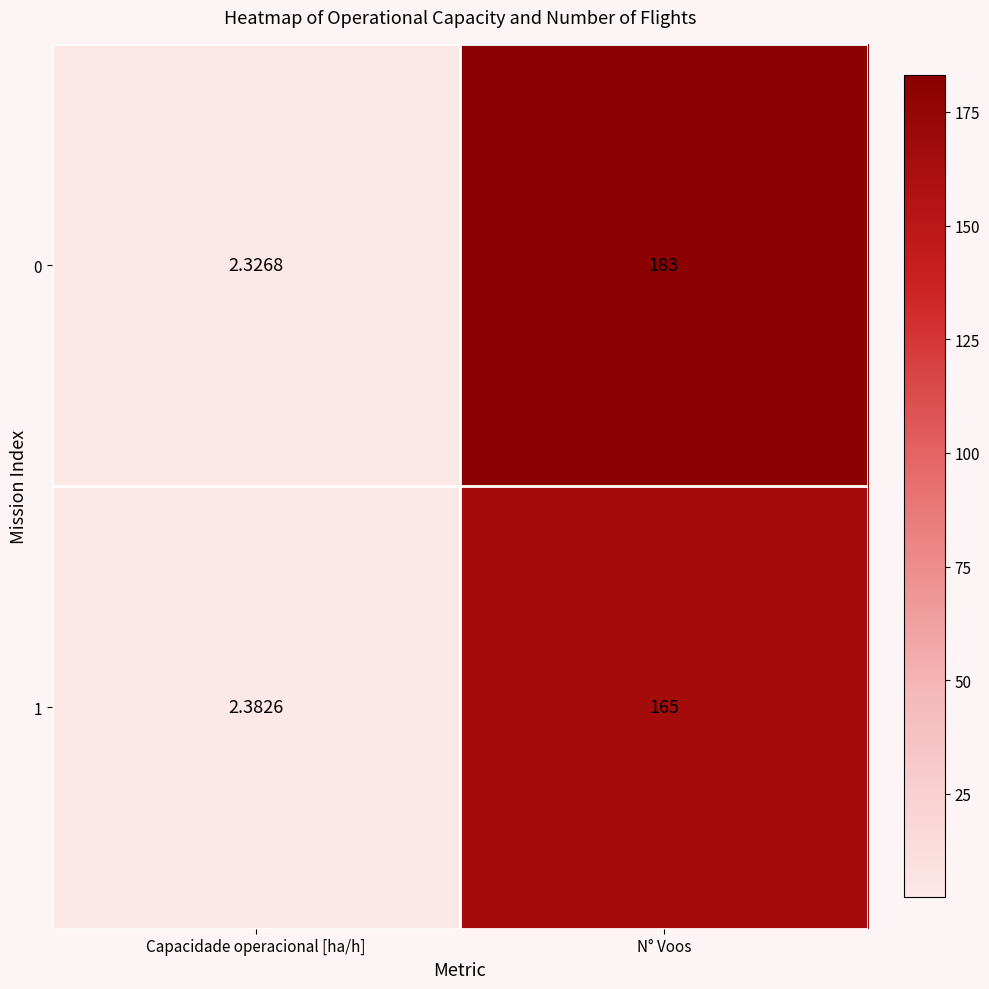

List the labels in order of 1 value, smallest first.

Capacidade operacional [ha/h], N° Voos